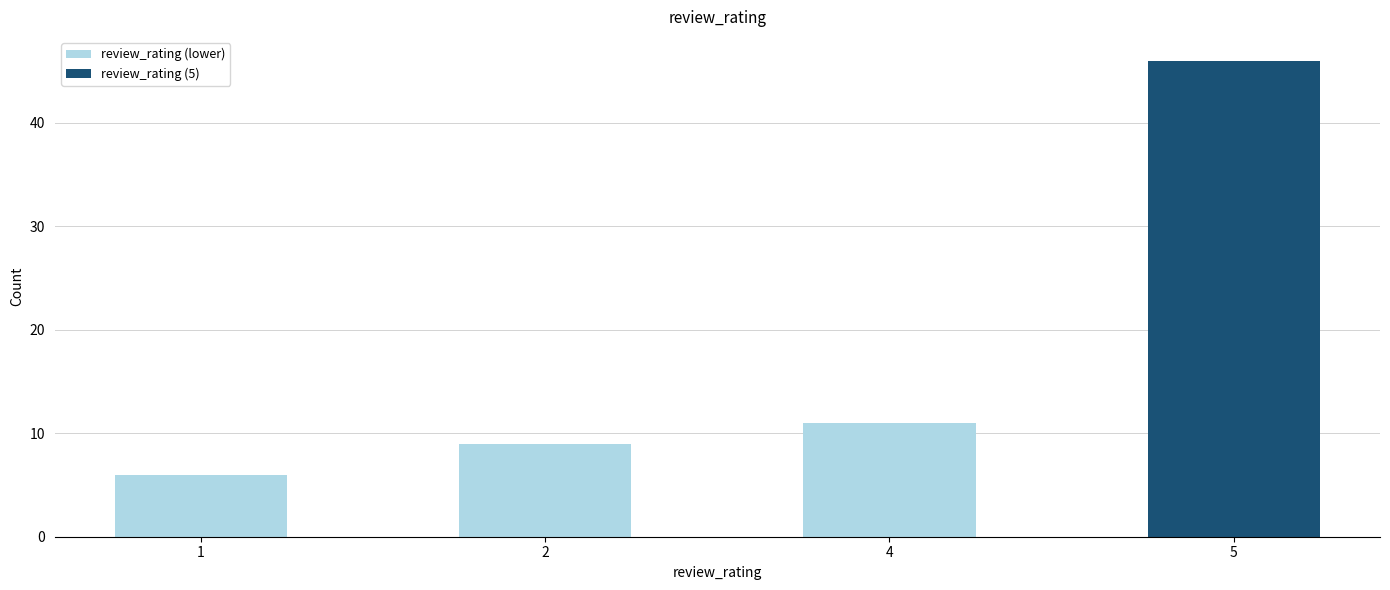

What is the maximum value shown in the chart?

46